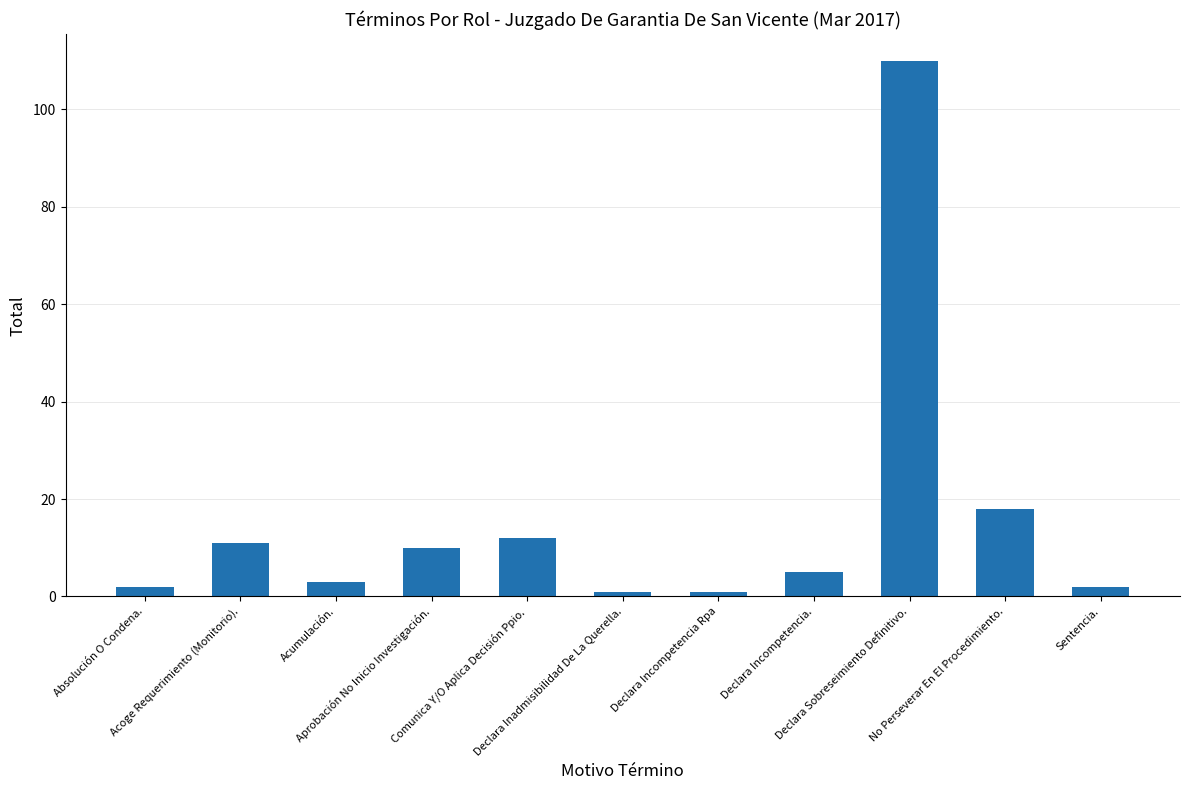

What is the maximum value shown in the chart?

110